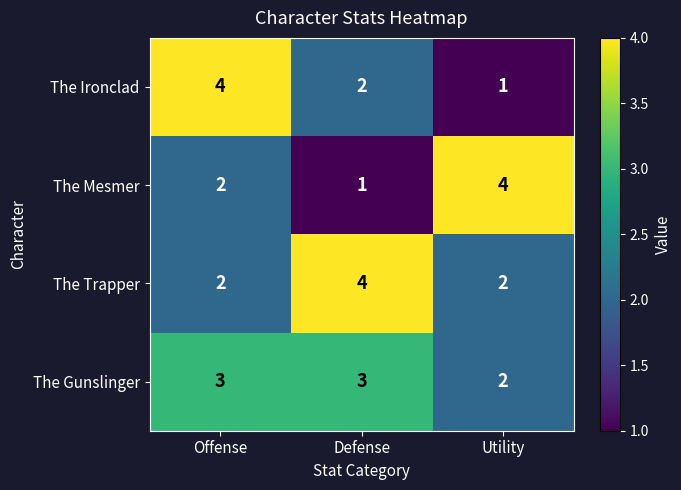

Which category has the lowest value in the The Ironclad series?

Utility